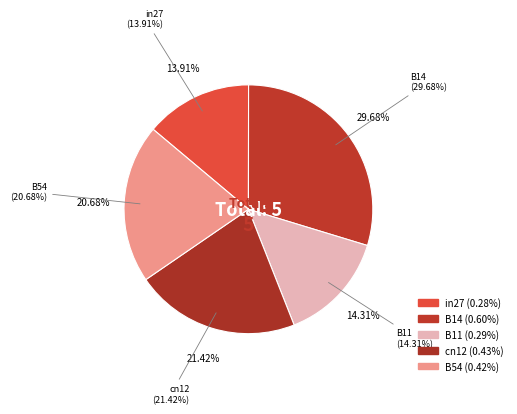

What is the largest slice in the pie chart?

B14